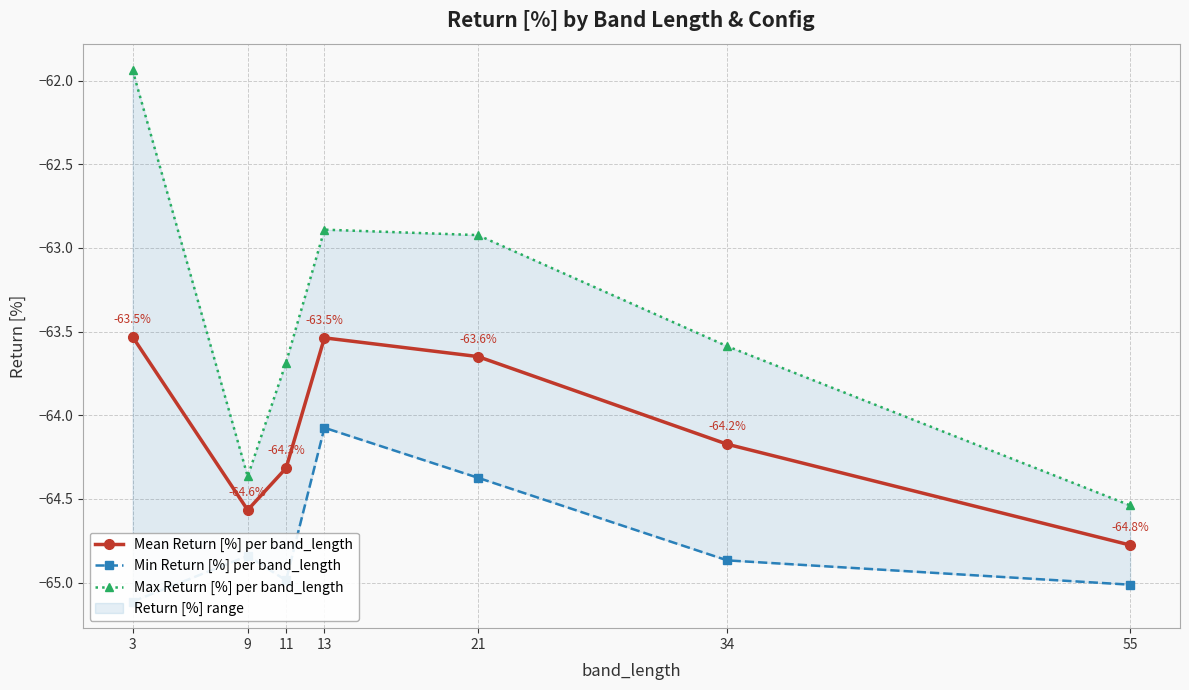

What is the value of the Max Return [%] per band_length point at the 1st from the left?

-61.9